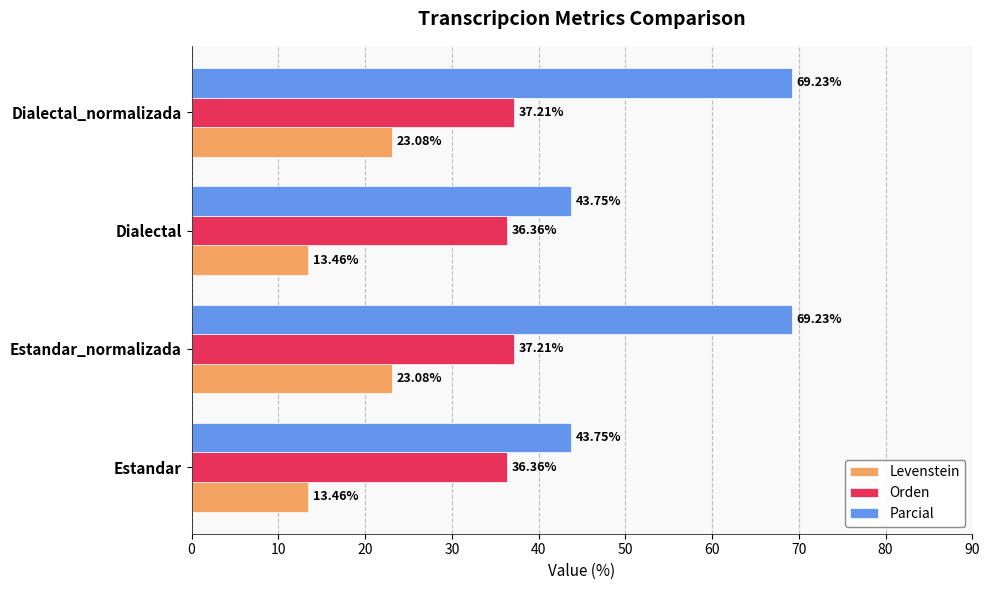

Rank the series by their maximum value, from lowest to highest.

Levenstein, Orden, Parcial